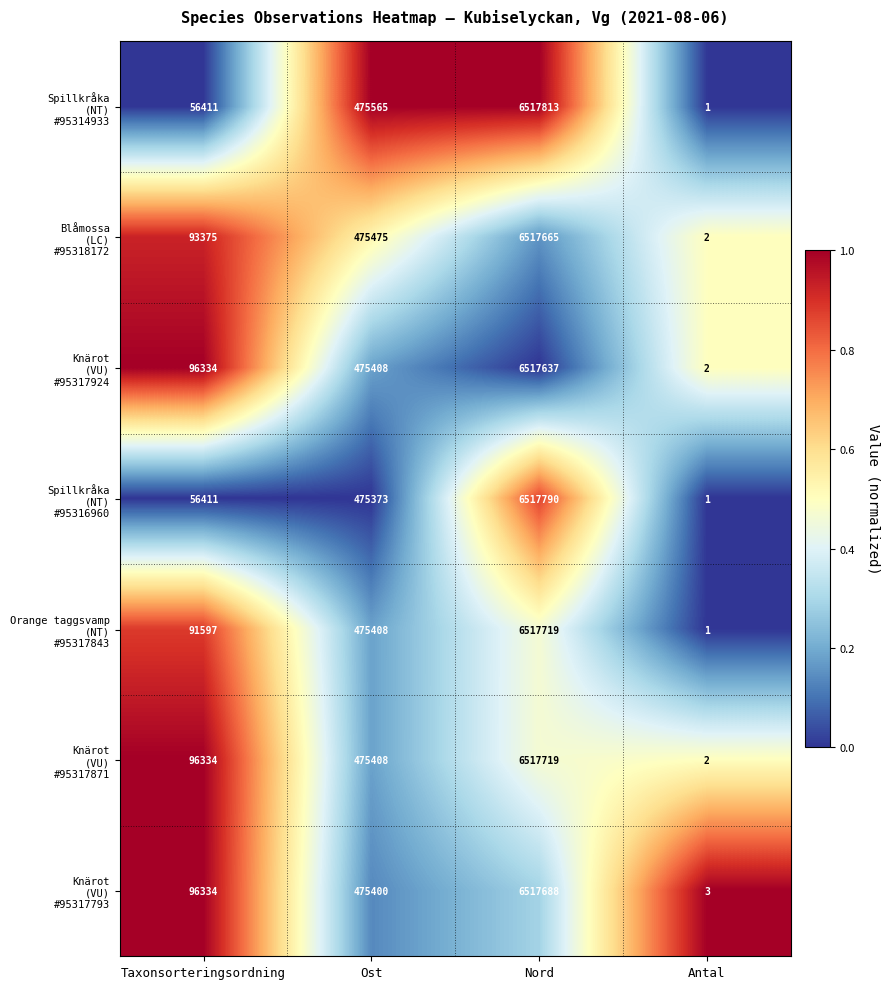

At which category is the sum across all series the highest?

Nord